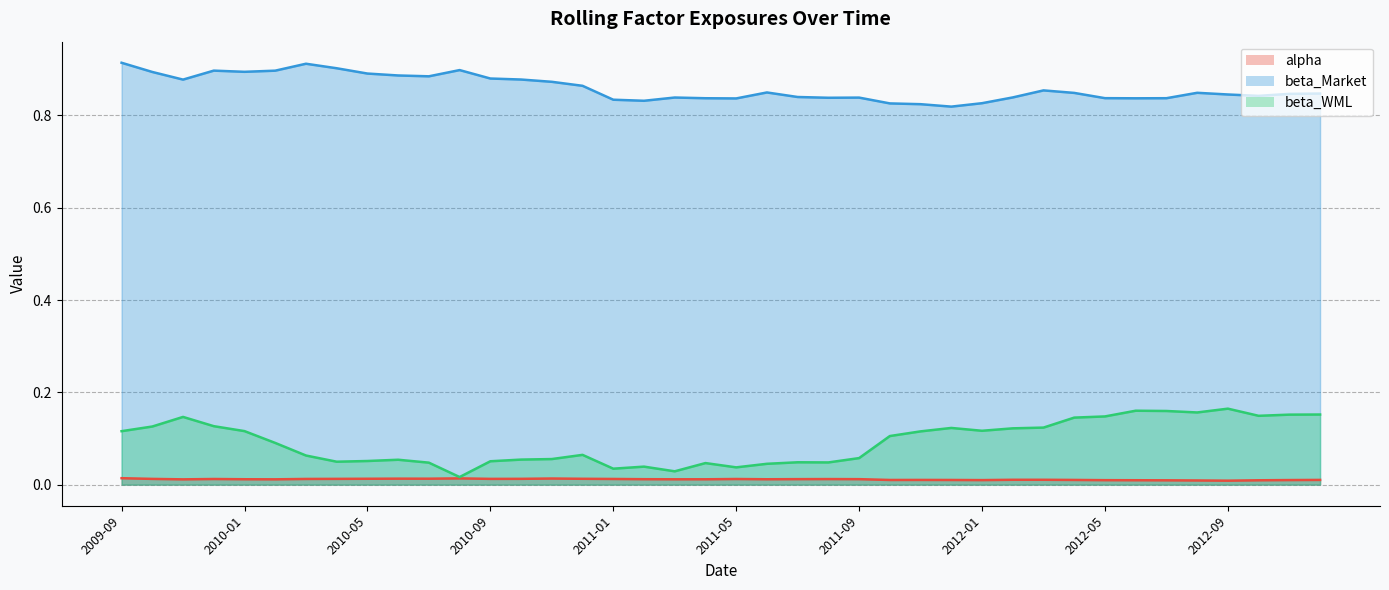

Which series has the largest total across all categories?

beta_Market